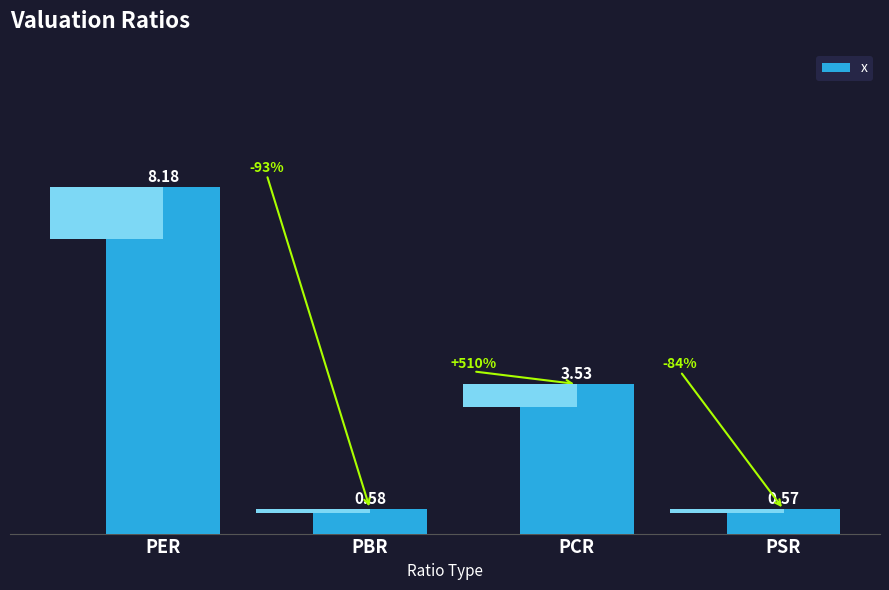

Which has a higher value, PER or PCR?

PER